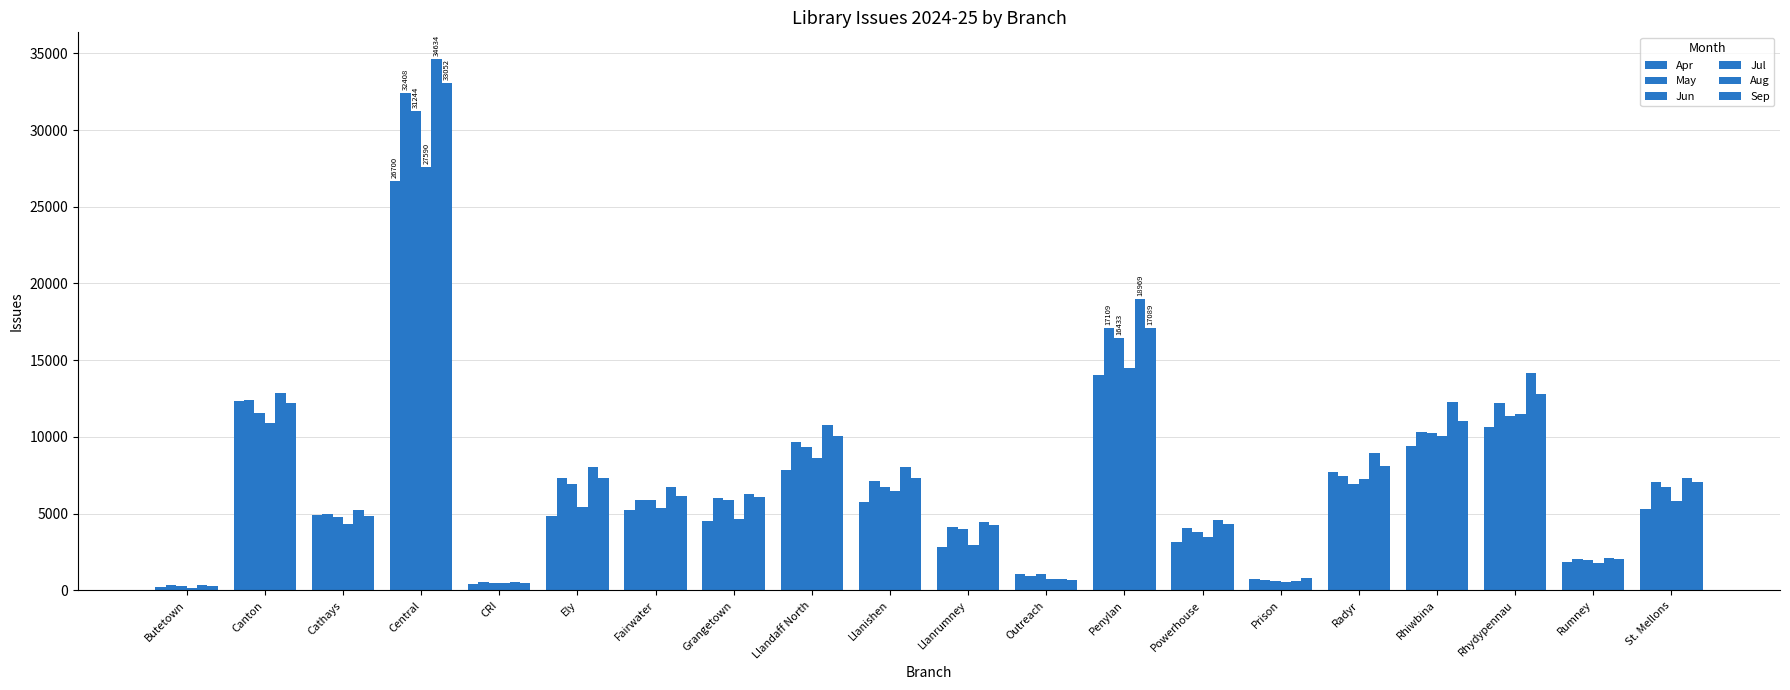

Does the chart contain stacked bars?

No